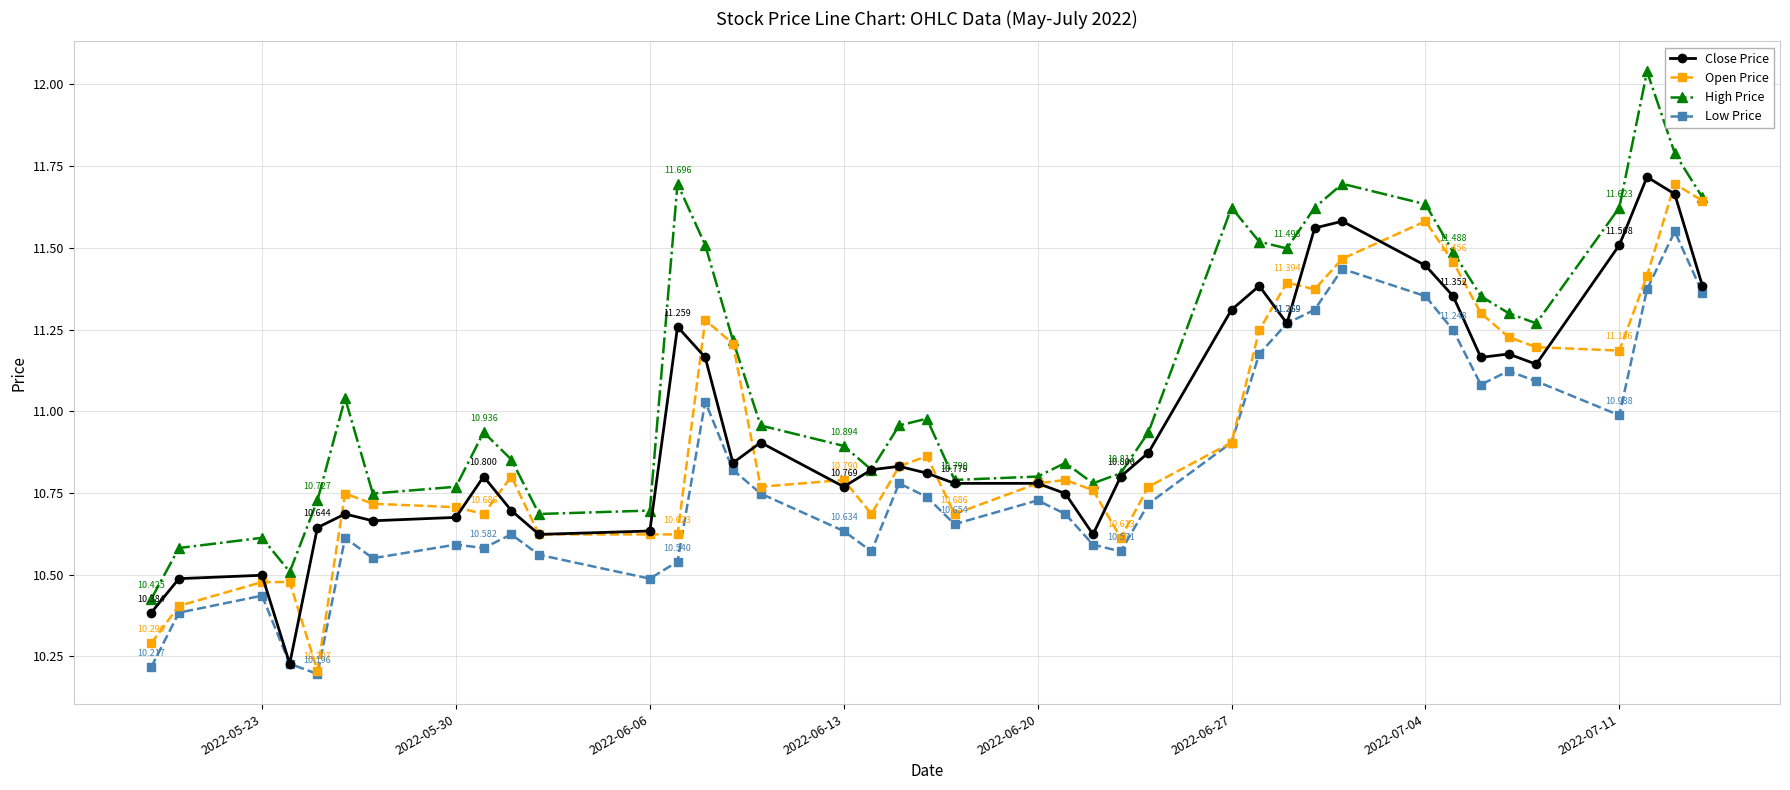

How many series are shown in this chart?

4